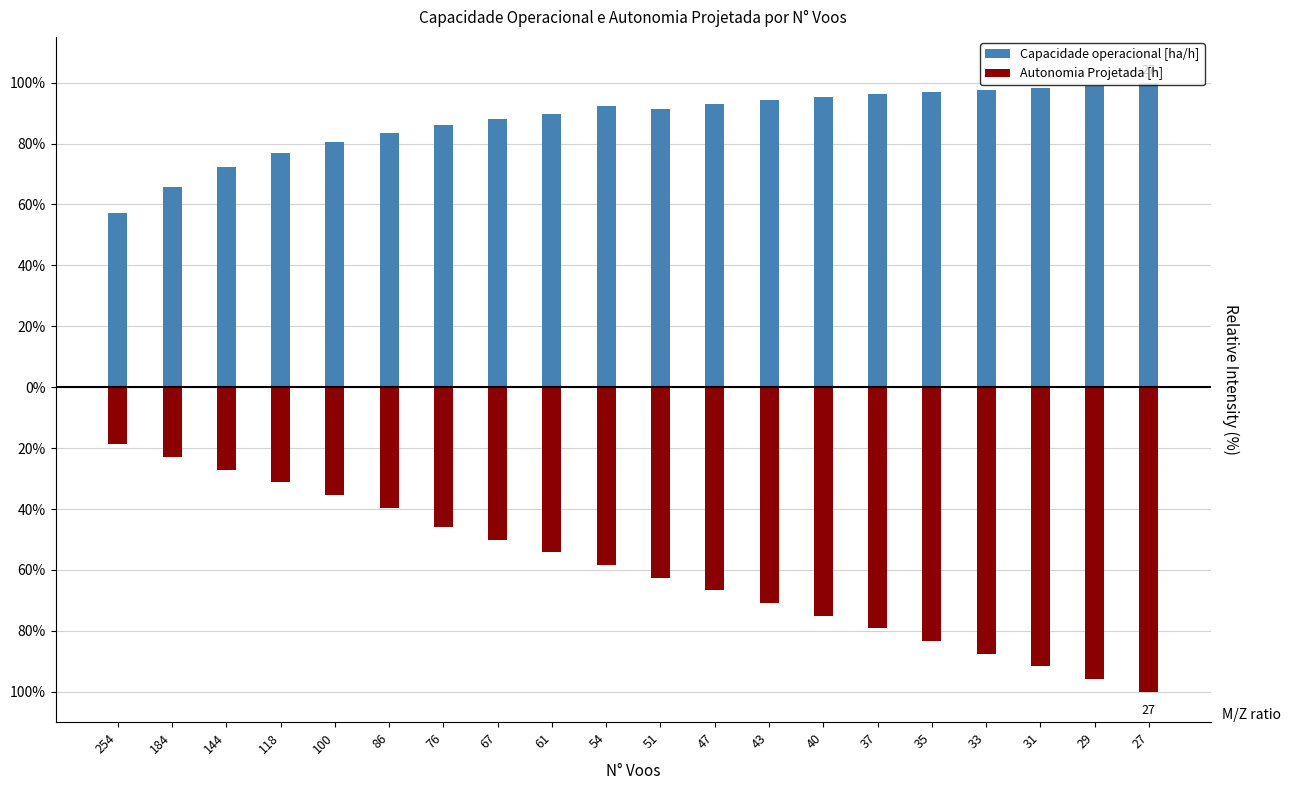

Rank the categories by Capacidade operacional [ha/h] value from highest to lowest.

27, 29, 31, 33, 35, 37, 40, 43, 47, 54, 51, 61, 67, 76, 86, 100, 118, 144, 184, 254